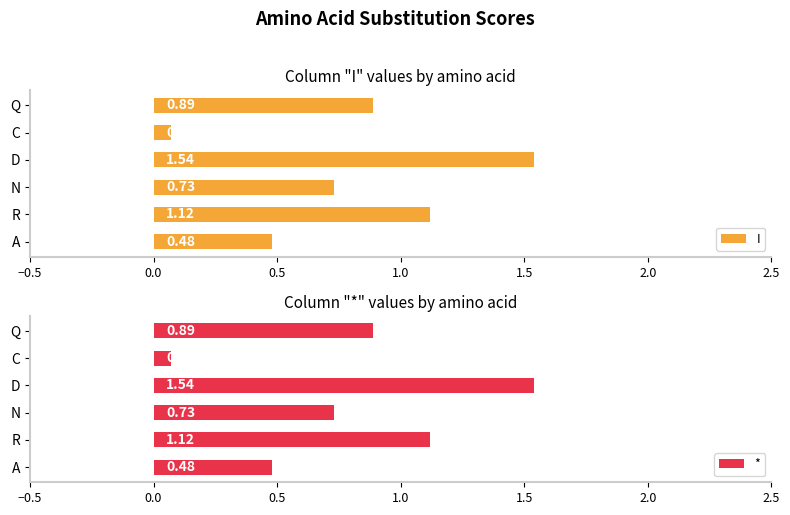

What are all the series names shown in the legend?

I, *